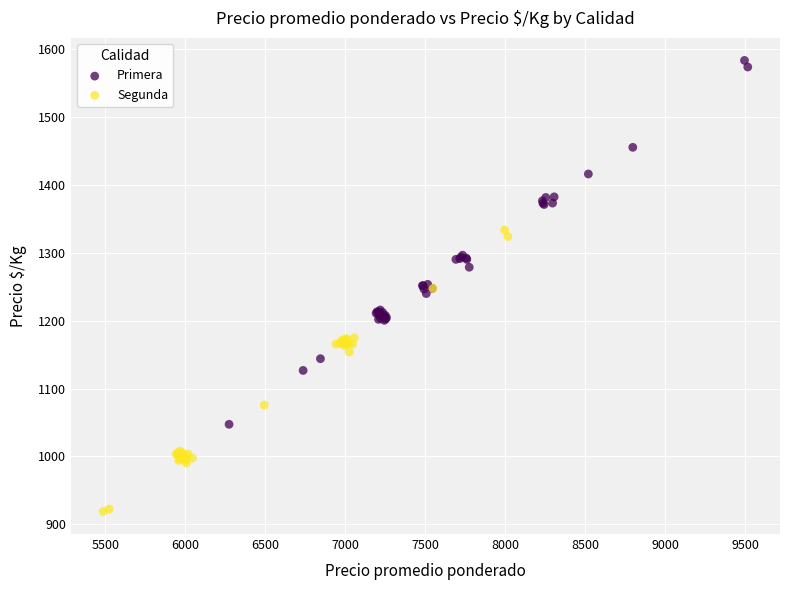

What are all the series names shown in the legend?

Primera, Segunda